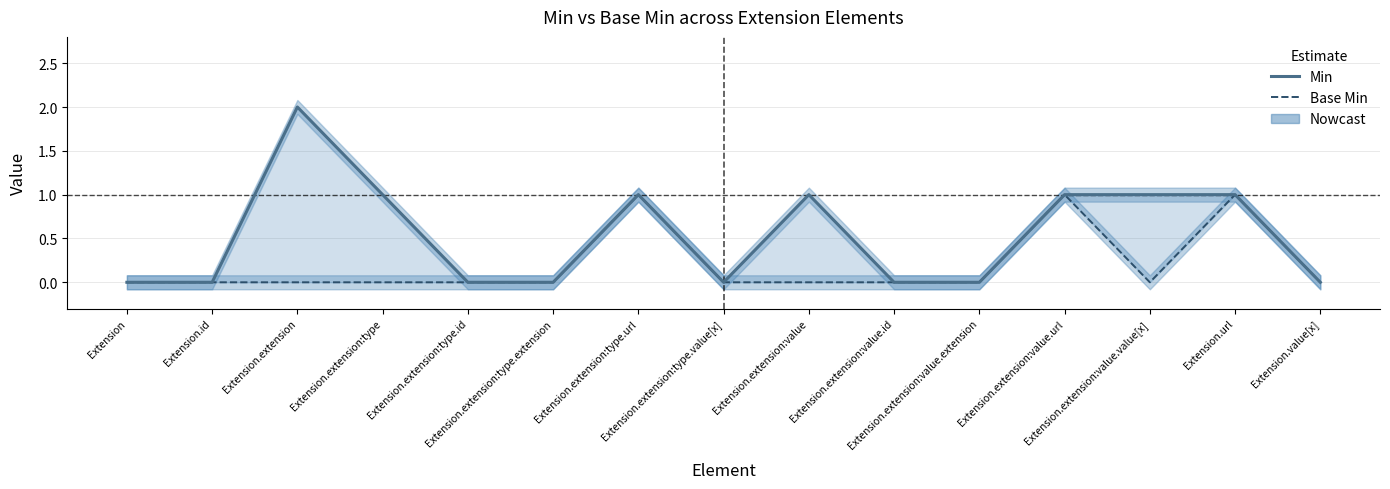

Reading right to left, list all the values displayed in this chart.

Min: Extension.value[x]=0	Extension.url=1	Extension.extension:value.value[x]=1	Extension.extension:value.url=1	Extension.extension:value.extension=0	Extension.extension:value.id=0	Extension.extension:value=1	Extension.extension:type.value[x]=0	Extension.extension:type.url=1	Extension.extension:type.extension=0	Extension.extension:type.id=0	Extension.extension:type=1	Extension.extension=2	Extension.id=0	Extension=0
Base Min: Extension.value[x]=0	Extension.url=1	Extension.extension:value.value[x]=0	Extension.extension:value.url=1	Extension.extension:value.extension=0	Extension.extension:value.id=0	Extension.extension:value=0	Extension.extension:type.value[x]=0	Extension.extension:type.url=1	Extension.extension:type.extension=0	Extension.extension:type.id=0	Extension.extension:type=0	Extension.extension=0	Extension.id=0	Extension=0